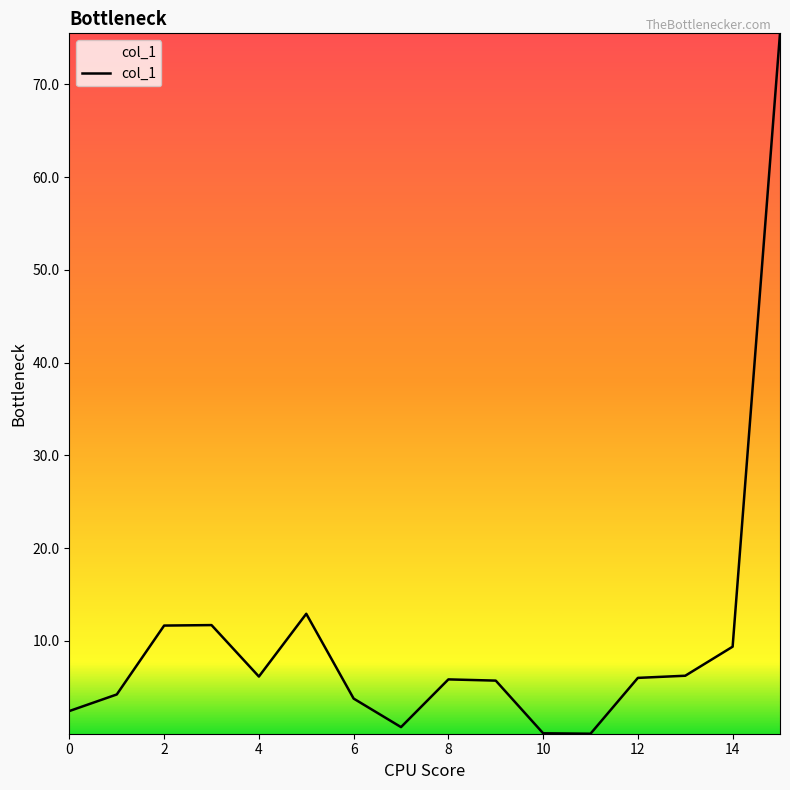

What is the greatest value displayed?

75.5